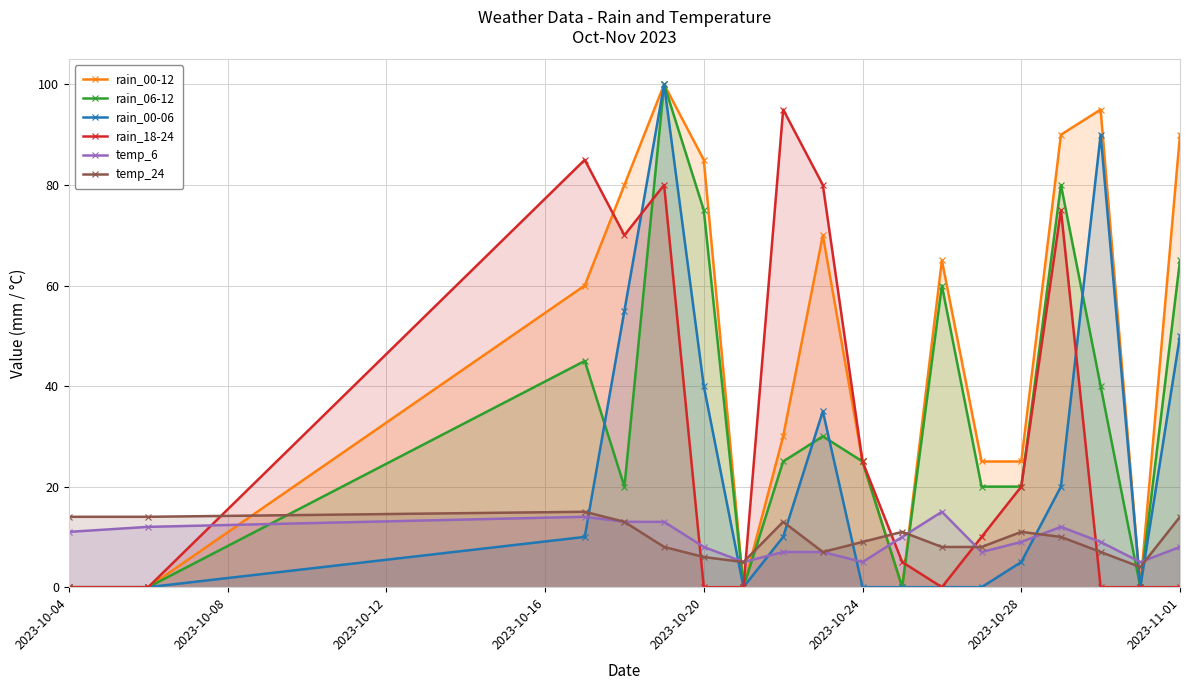

What is the value of the temp_24 point at the 18th from the left?

14